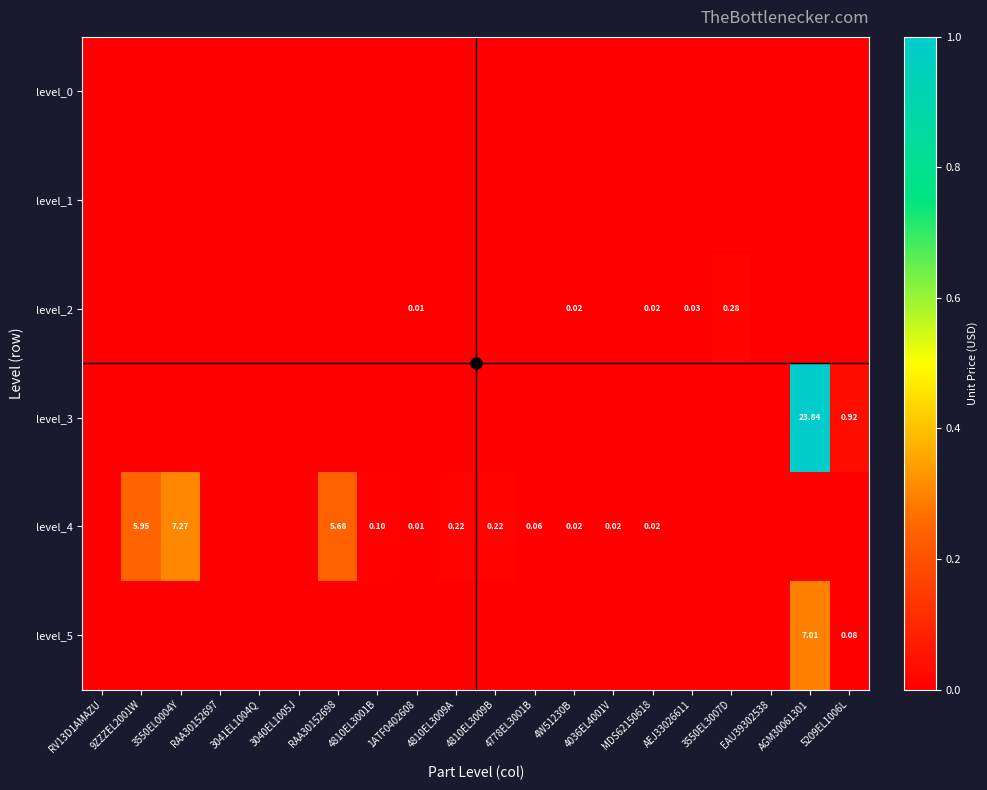

At which label does level_1 reach its peak?

RV13D1AMAZU